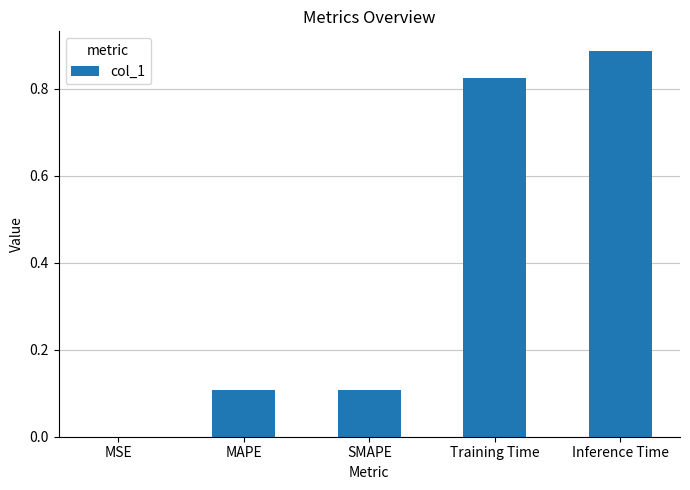

Which has a higher value, Training Time or SMAPE?

Training Time